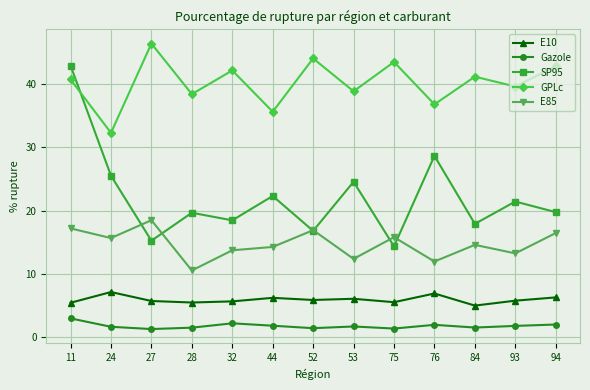

How many times do GPLc and SP95 cross each other?

1